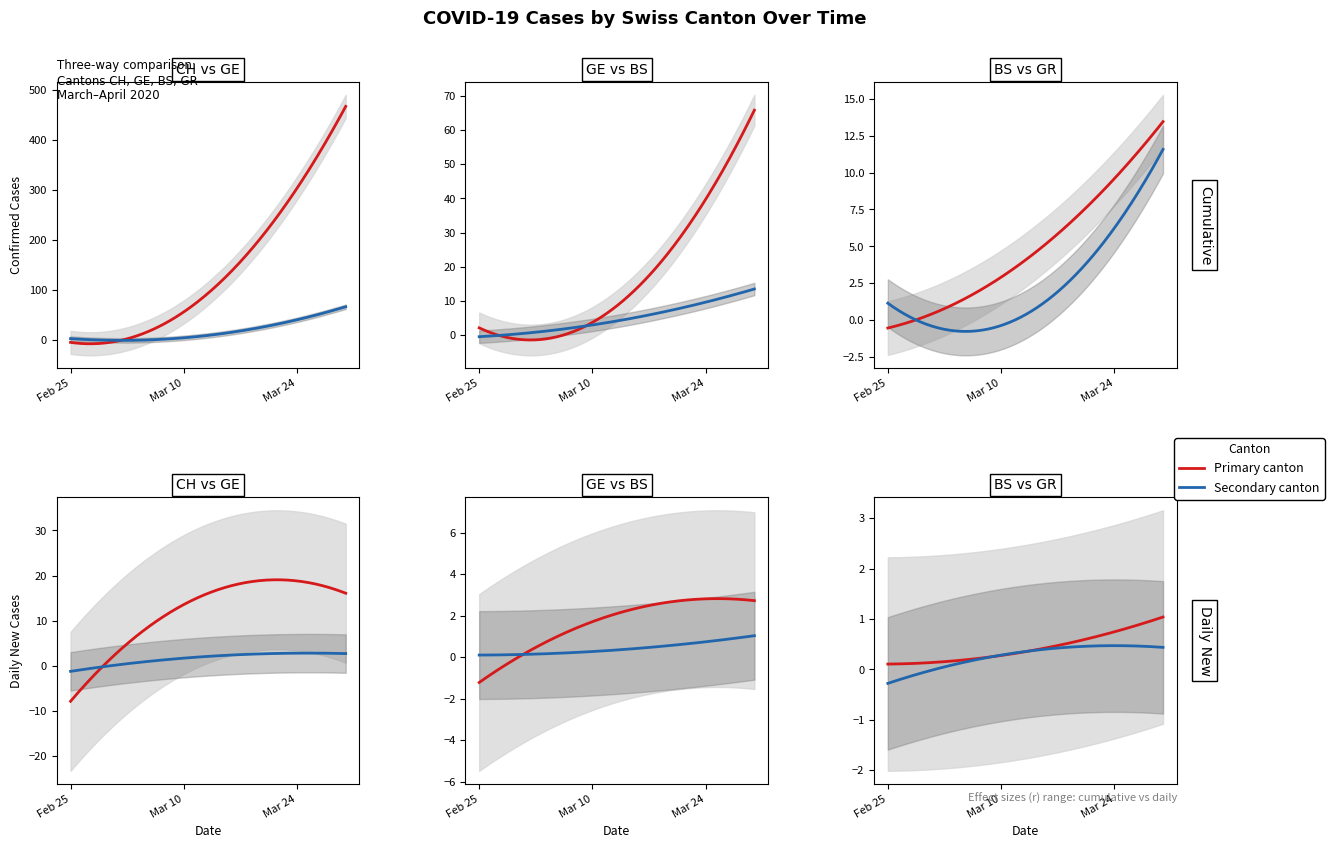

Is it true that GR equals 0 at 0?

True